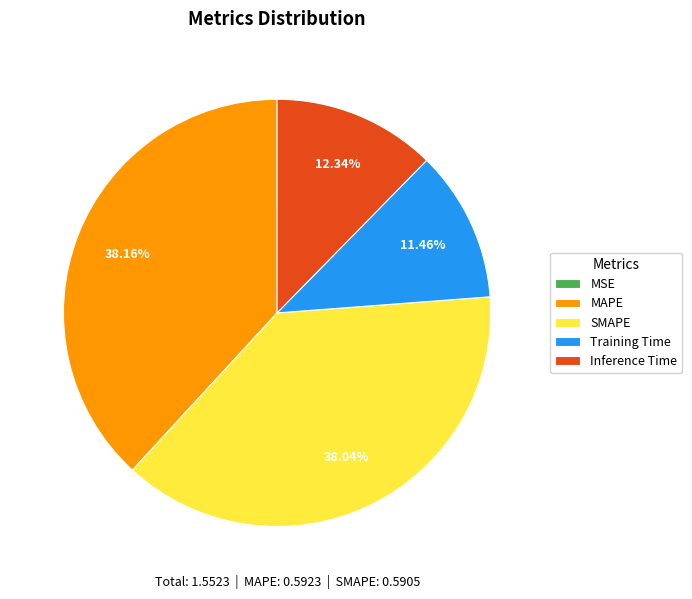

Between Training Time and Inference Time, which is larger?

Inference Time